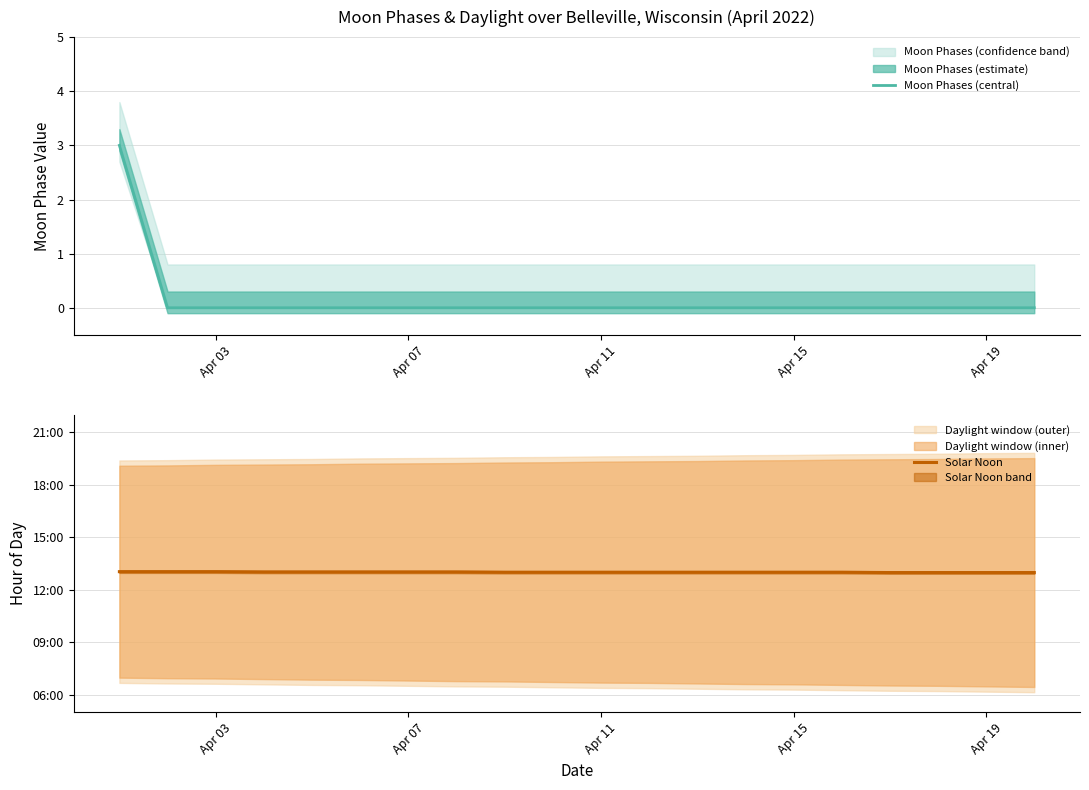

True or false: Moon Phases (central) has more than 2 interior local peaks.

False